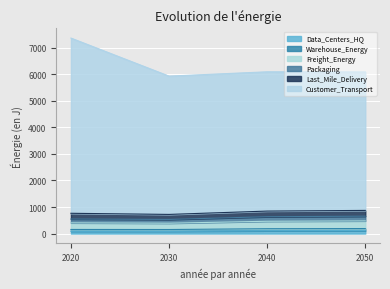

True or false: Packaging and Data_Centers_HQ cross at least once.

False